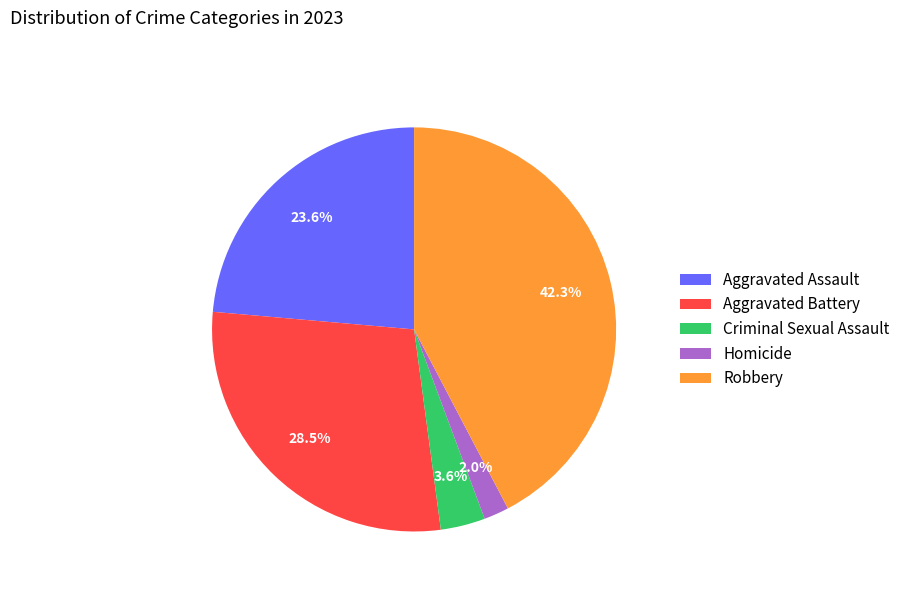

To the nearest percent, what is the combined percentage of Homicide and Criminal Sexual Assault?

6%